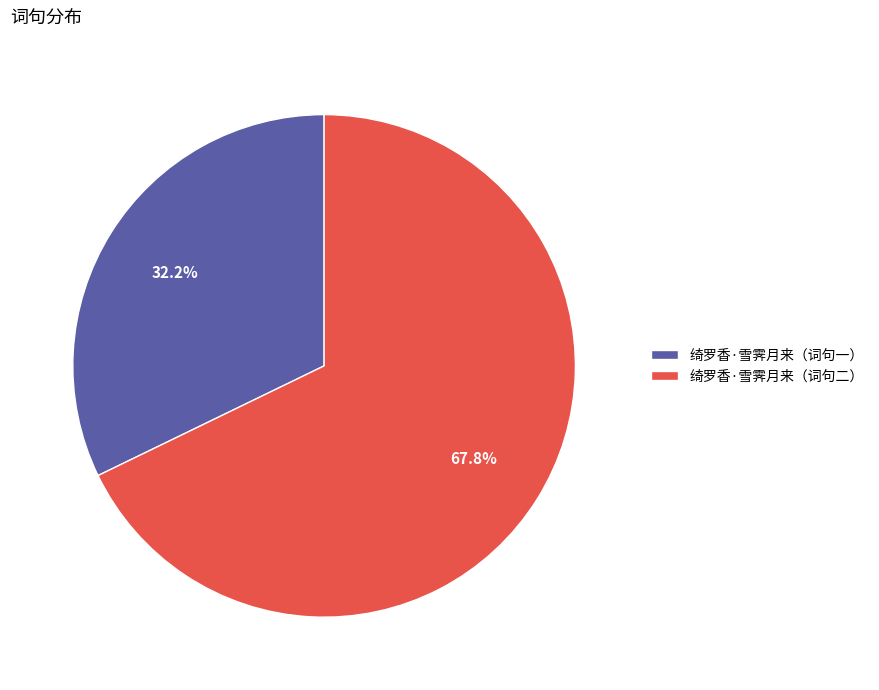

Do 绮罗香·雪霁月来（词句一） and 绮罗香·雪霁月来（词句二） together represent more than half of the pie?

Yes